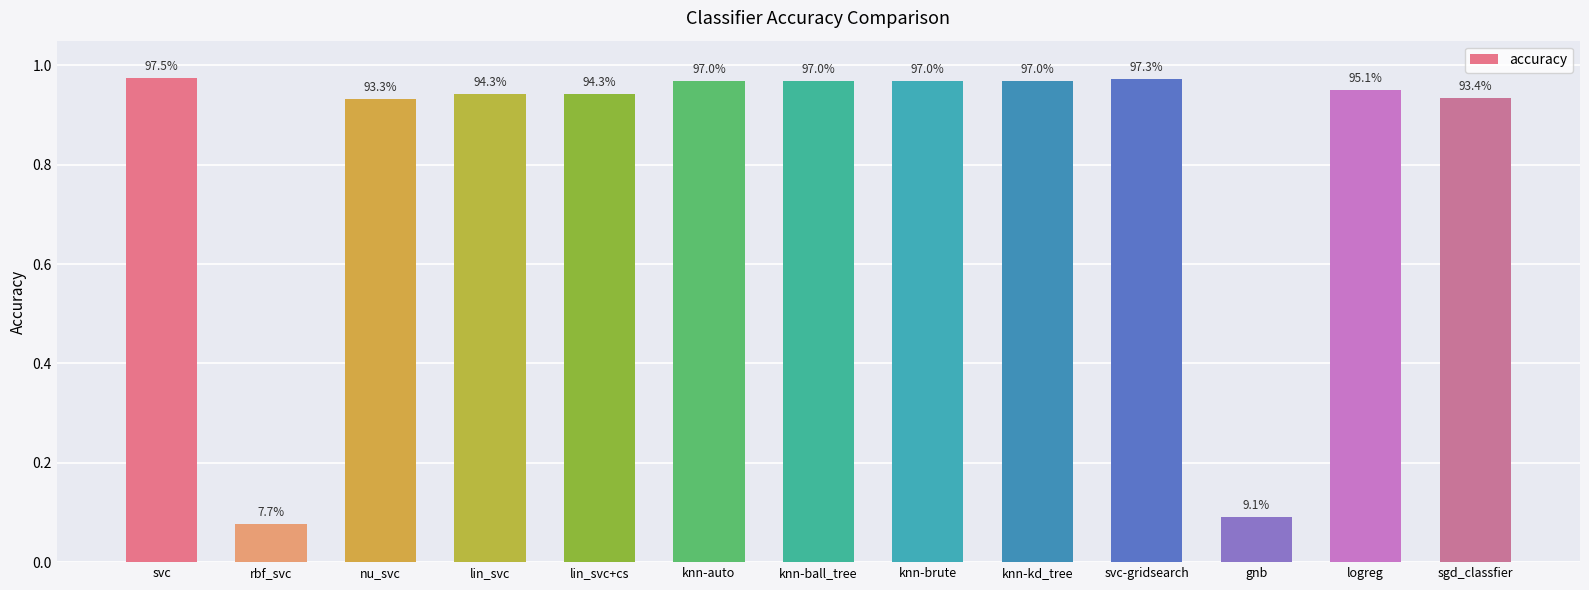

What is the value of the 8th bar from the left?

1.0